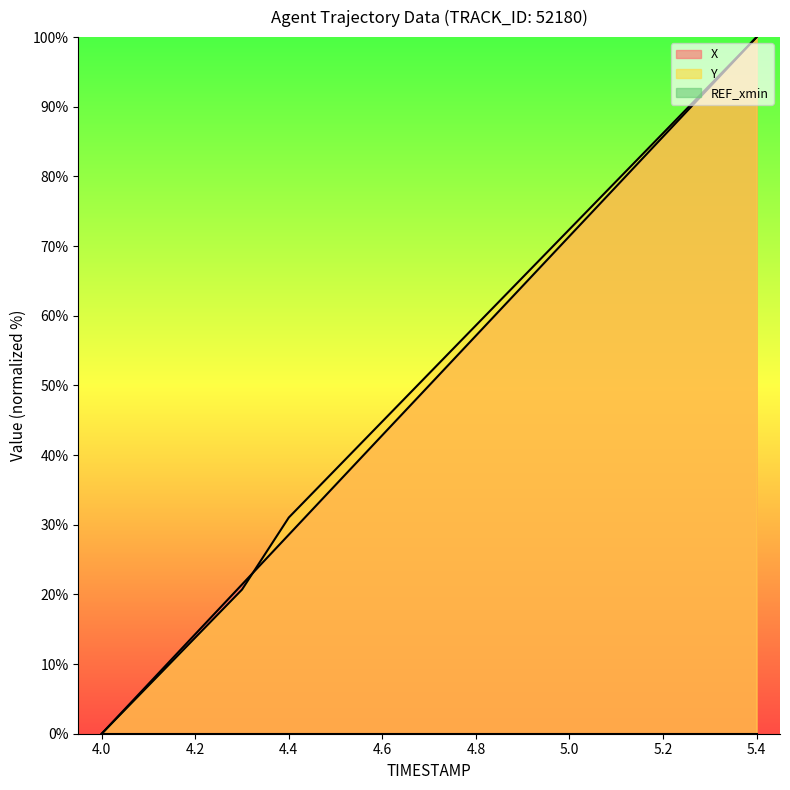

The Y series shows 58.6 at 4.8. True or false?

True